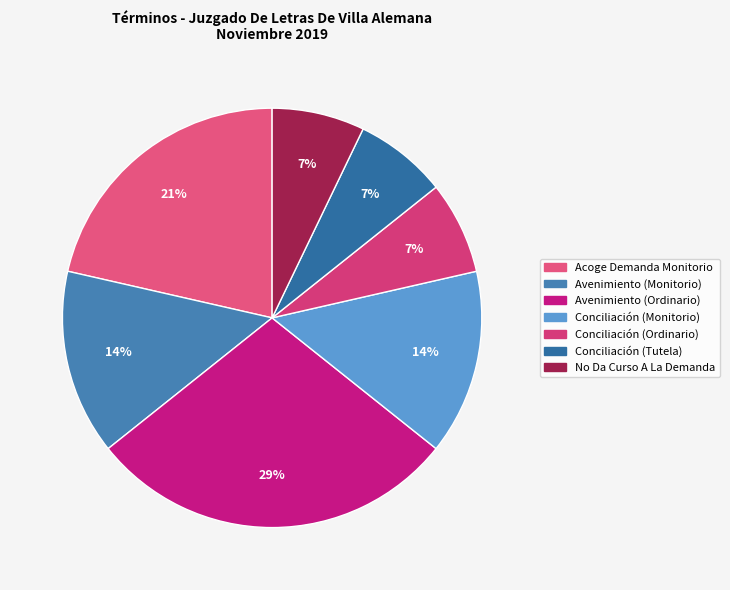

What percentage is the Conciliación (Tutela) slice, to the nearest percent?

7%